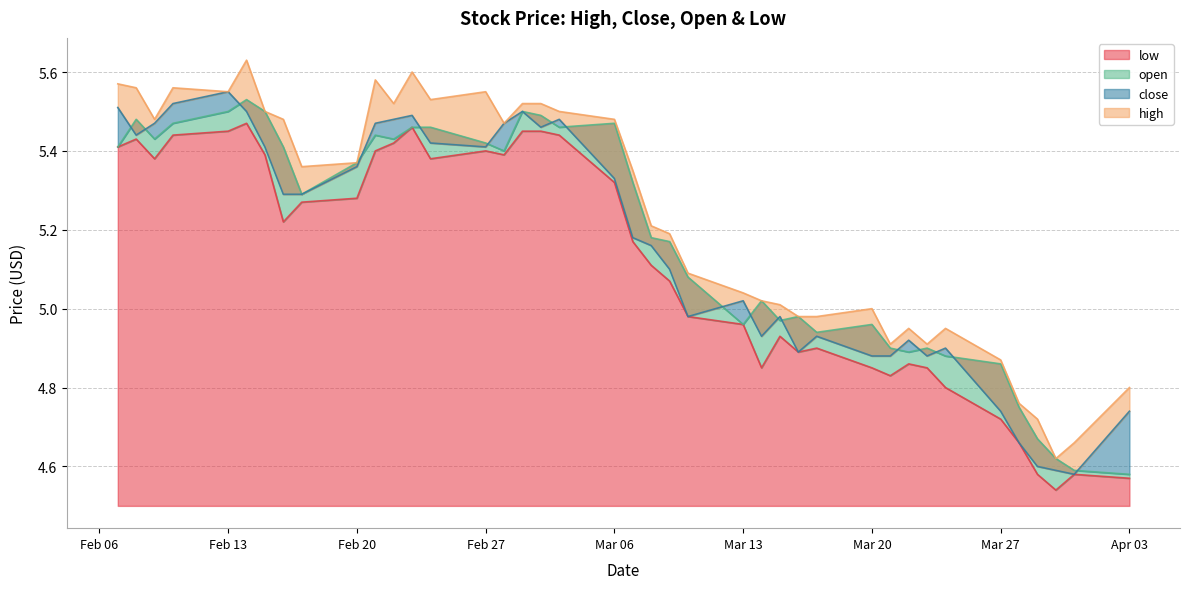

Does the chart display data point markers on the line(s)?

No